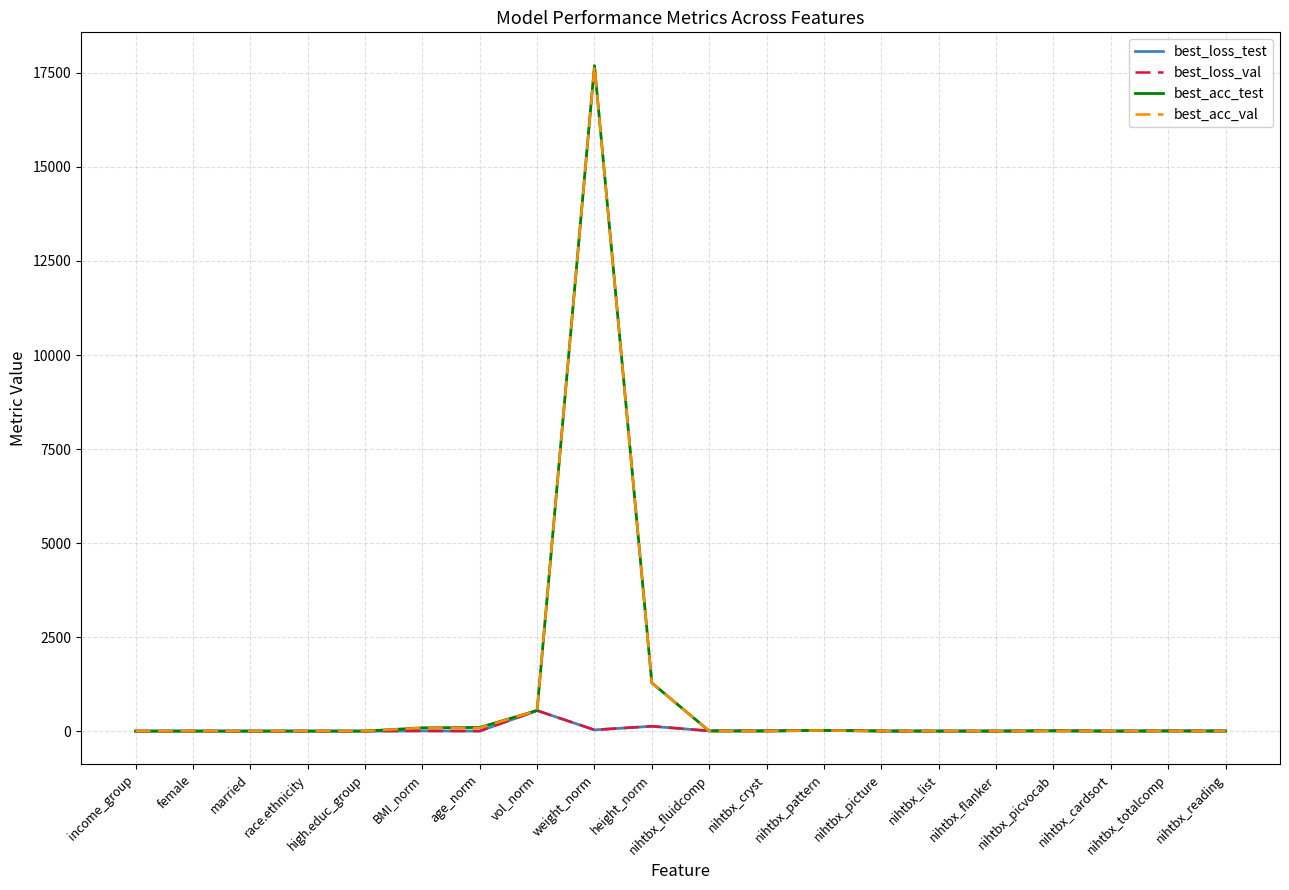

What is the difference between the second highest and minimum values in the best_loss_val series?

128.6